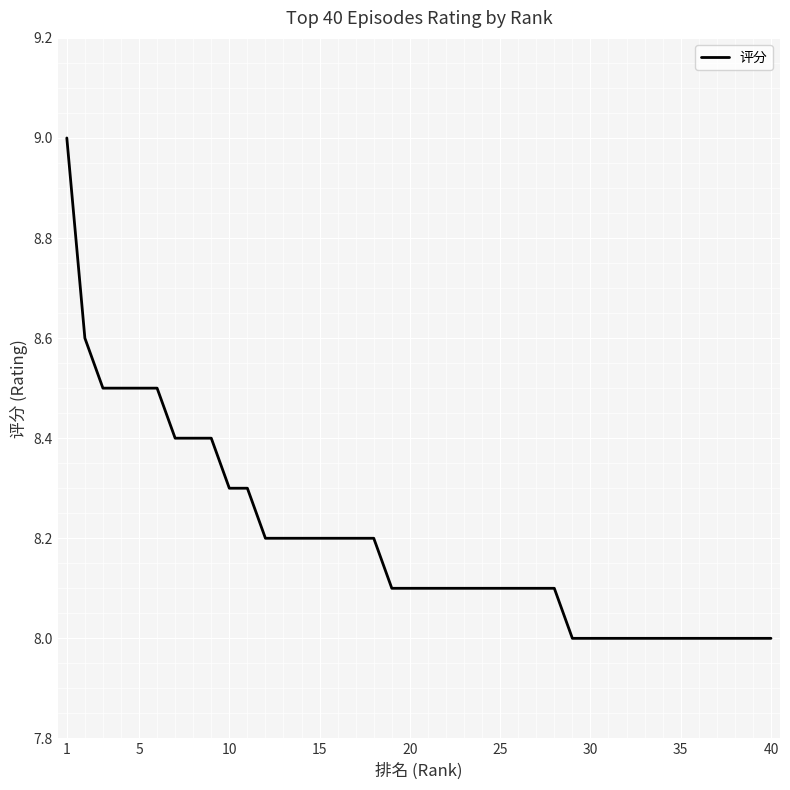

What is the minimum value shown in the chart?

8.0